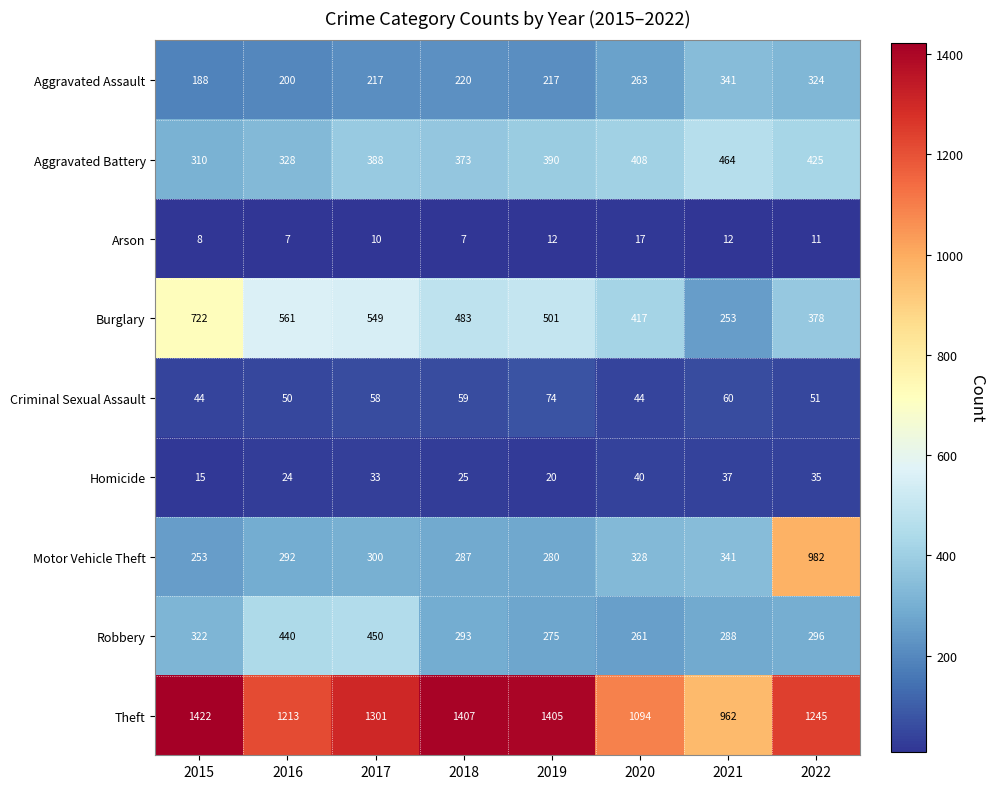

Which series has the widest spread of values?

Motor Vehicle Theft